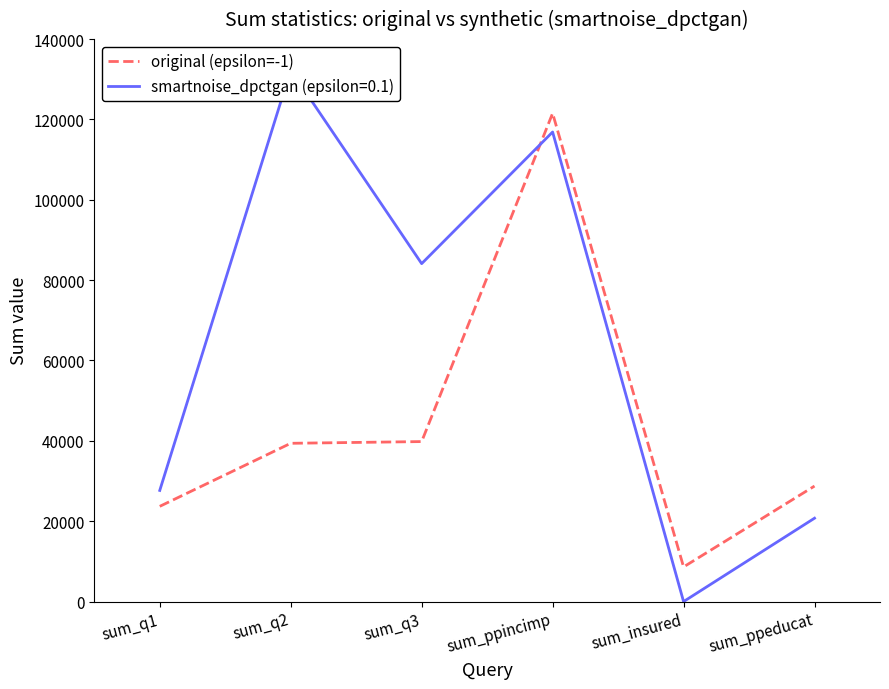

How many categories are shown in the chart?

6